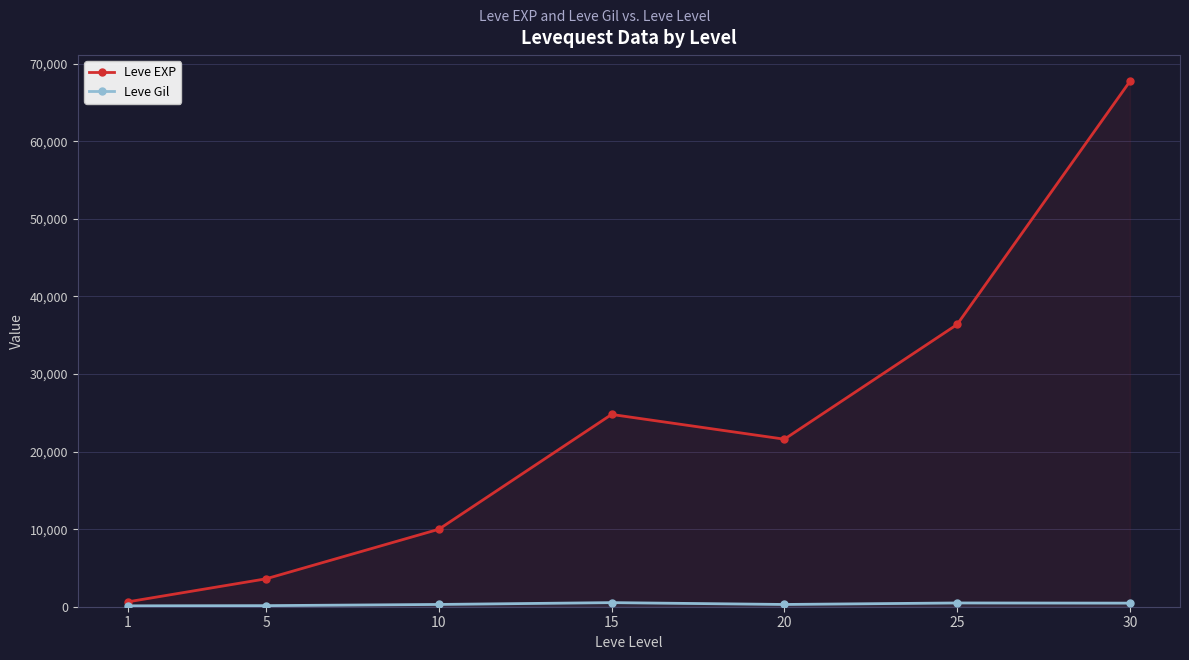

Where is the first local minimum for Leve EXP?

20